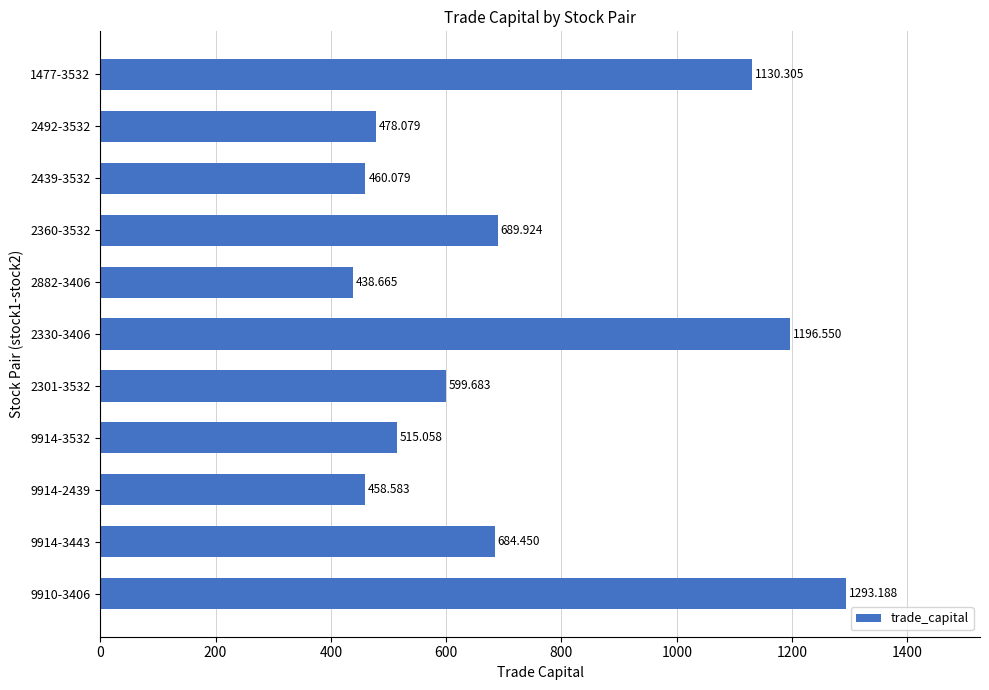

Rank the categories by value from highest to lowest.

9910-3406, 2330-3406, 1477-3532, 2360-3532, 9914-3443, 2301-3532, 9914-3532, 2492-3532, 2439-3532, 9914-2439, 2882-3406